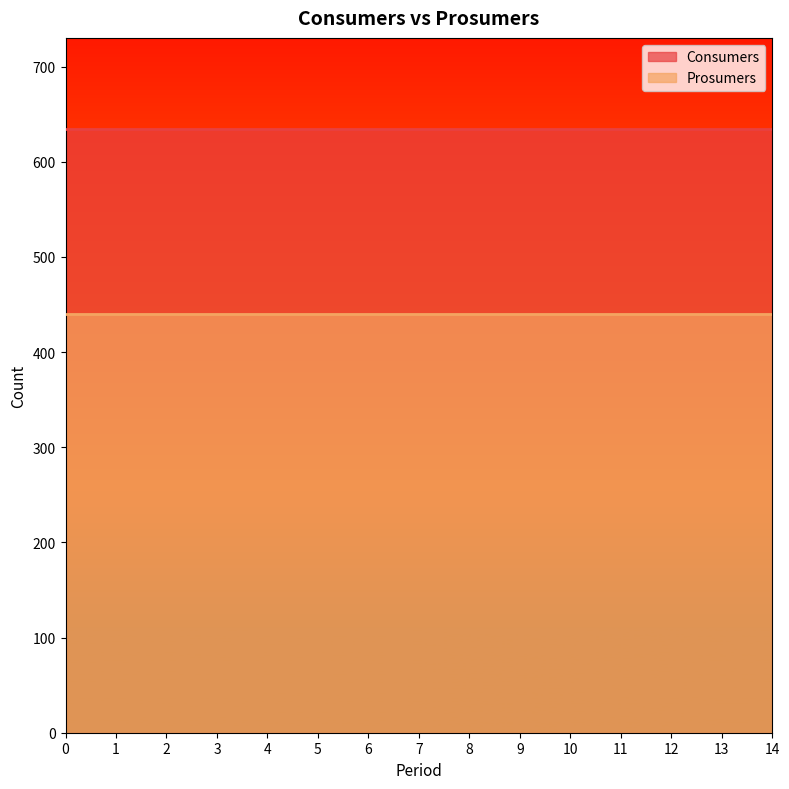

Does the chart have visible grid lines?

No